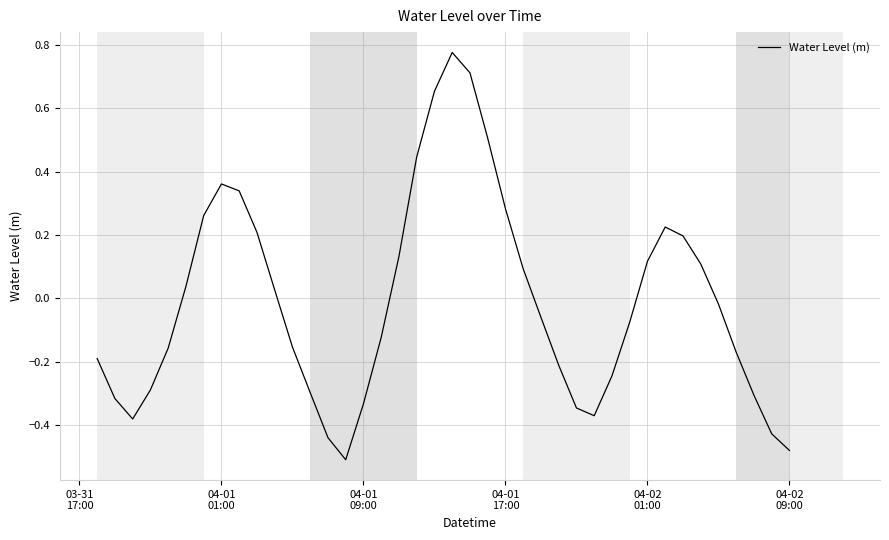

What is the difference between the maximum and minimum values?

1.3